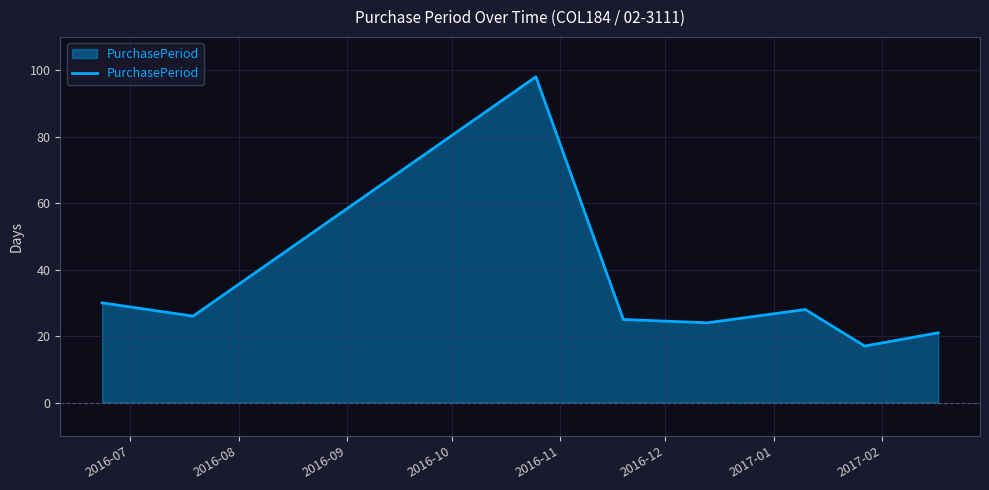

What is the difference between the second highest and second lowest values?

9